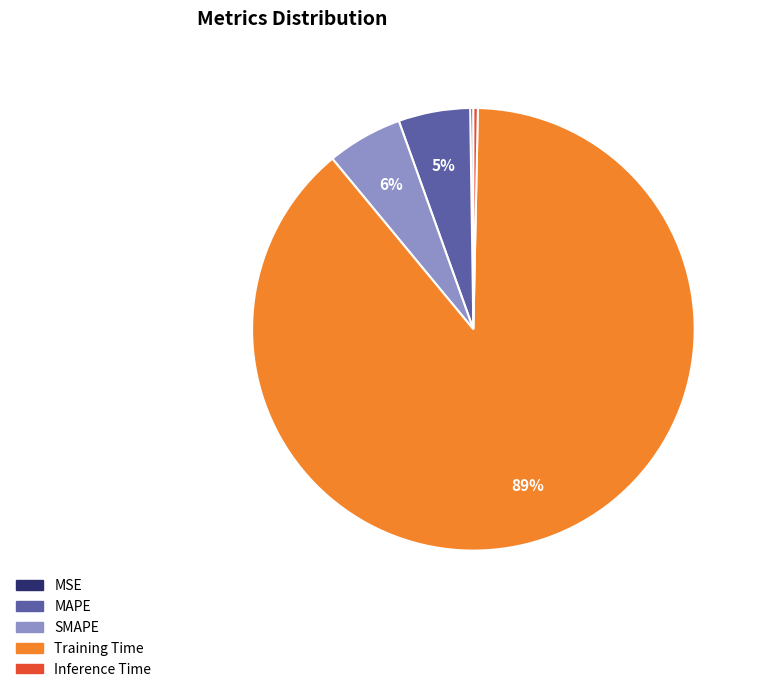

What is the ratio of the value at MAPE to the value at Training Time?

0.1